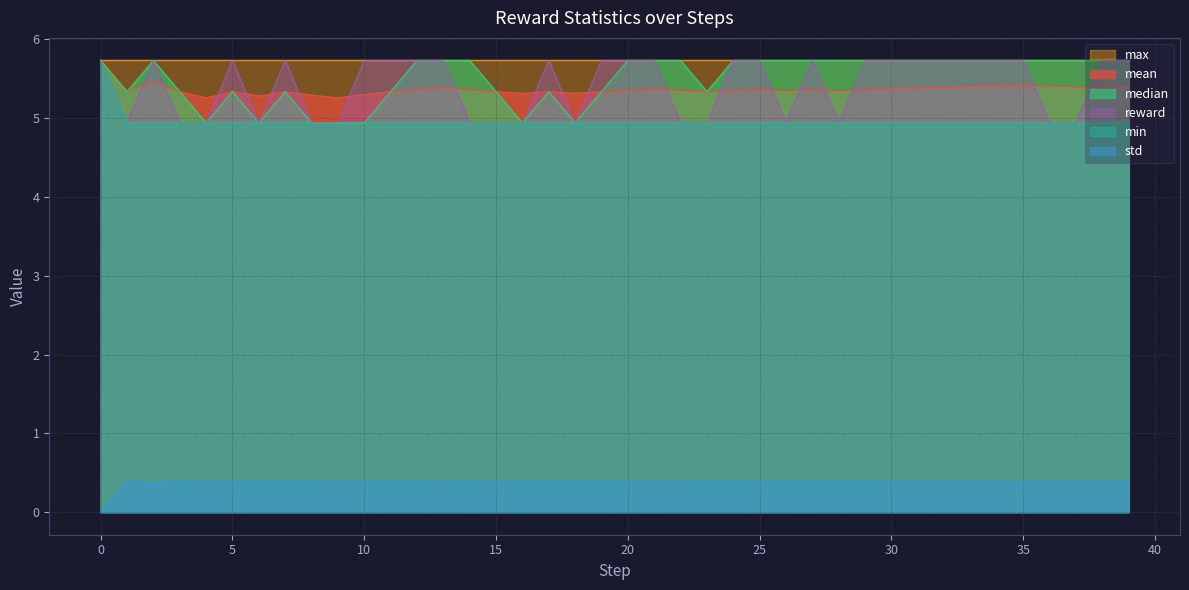

What is the value of the median point at the 23rd from the left?

5.7